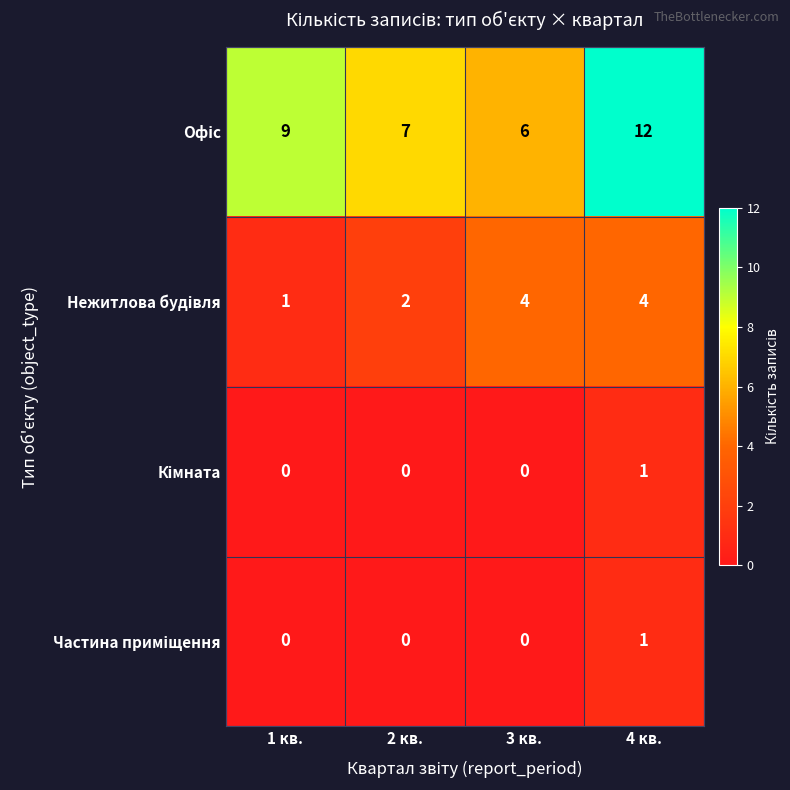

What is the difference between the highest and lowest values at 3 кв.?

6